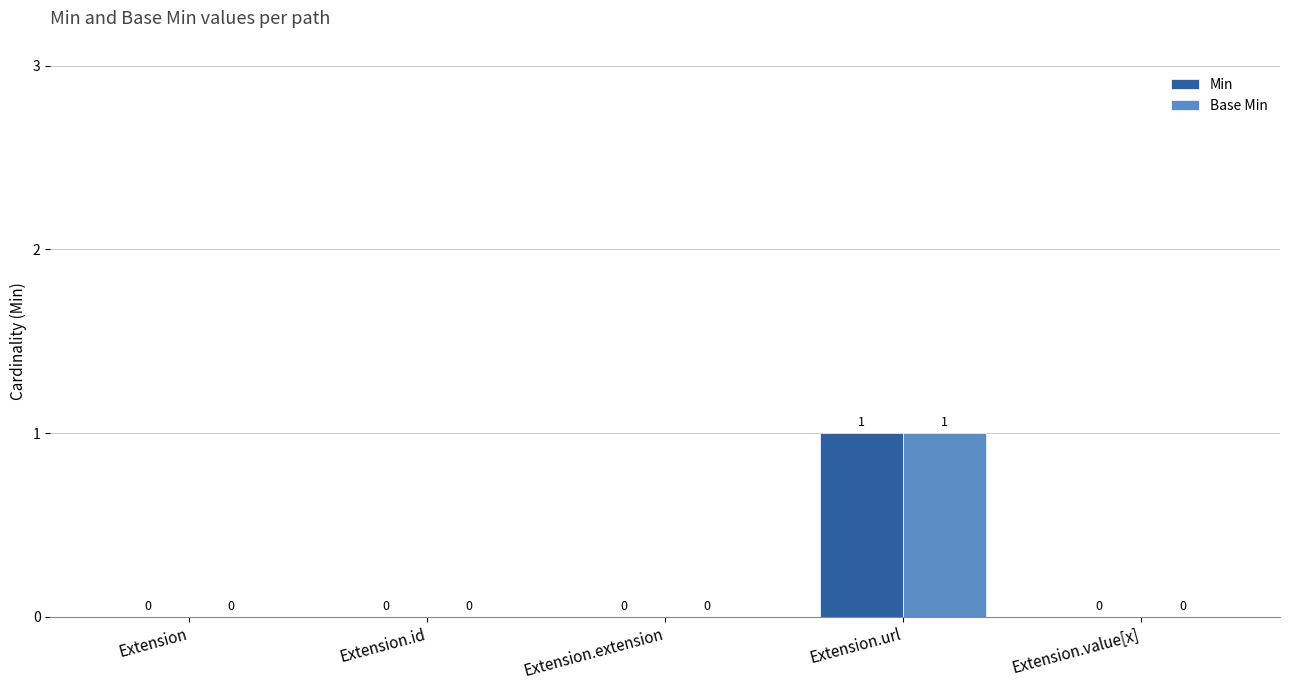

At which category is the sum across all series the highest?

Extension.url